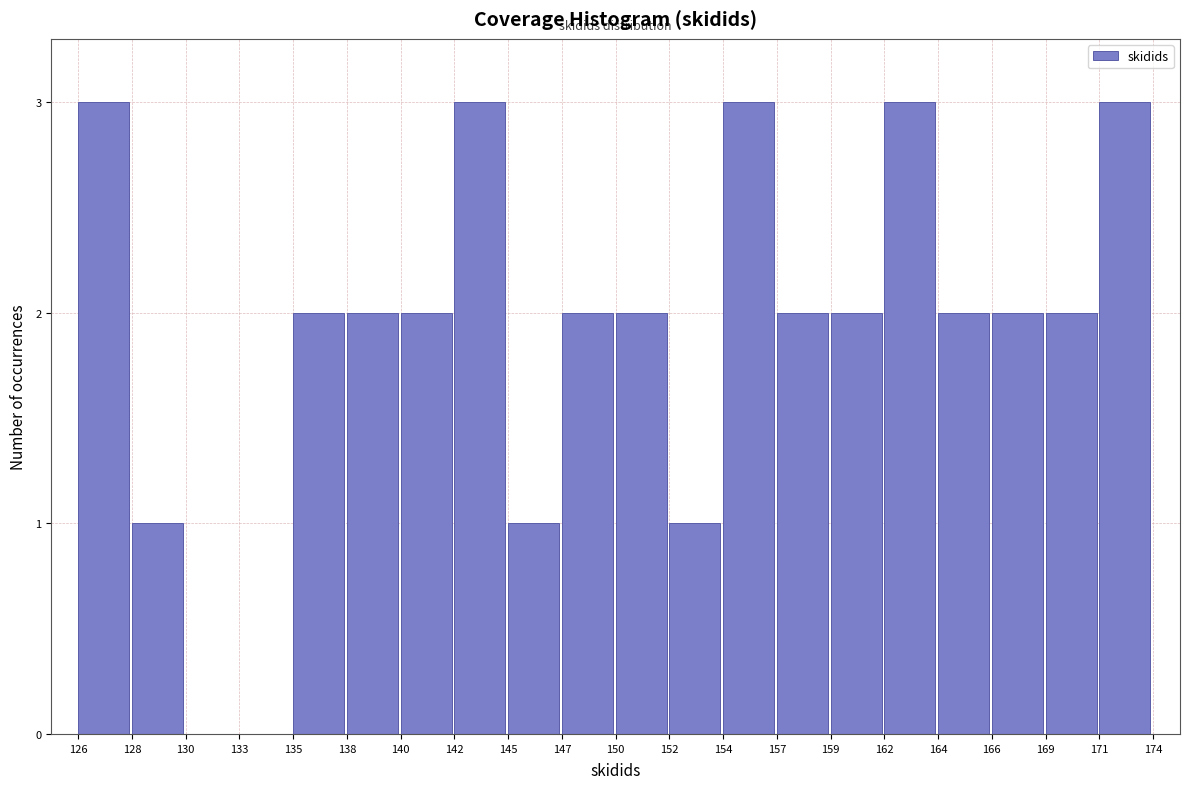

Reading left to right, extract all data points from this chart.

126=3	128=1	130=0	133=0	135=2	138=2	140=2	142=3	145=1	147=2	150=2	152=1	154=3	157=2	159=2	162=3	164=2	166=2	169=2	171=3